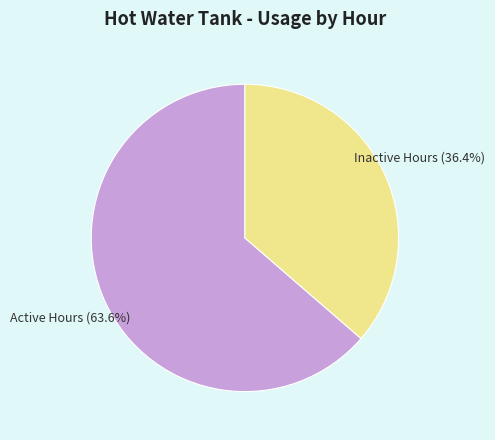

Combined, do Active Hours (63.6%) and Inactive Hours (36.4%) account for over 50%?

Yes